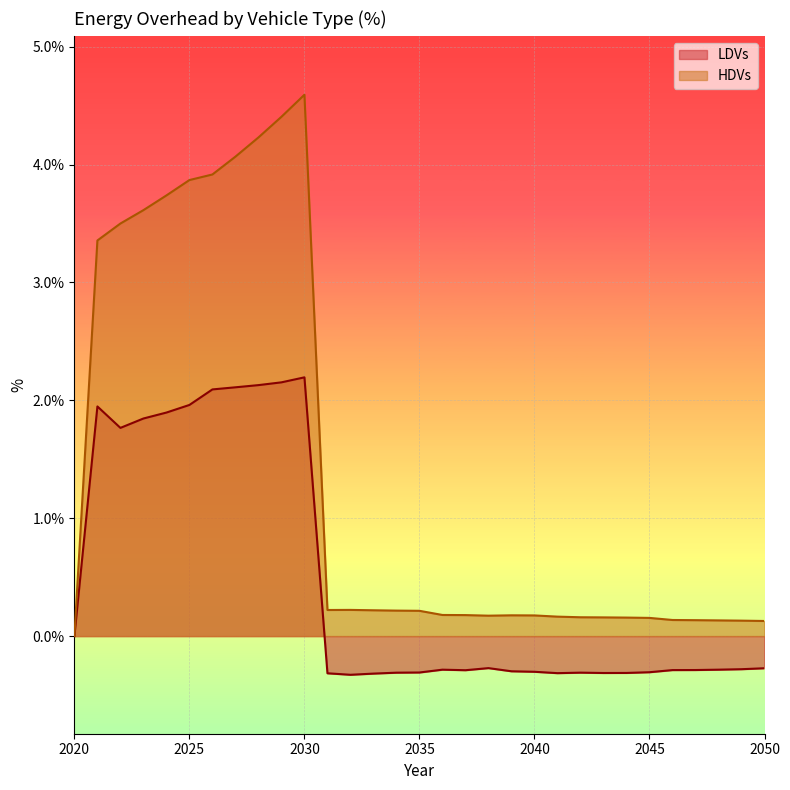

List the series in order of their overall mean, lowest first.

LDVs, HDVs